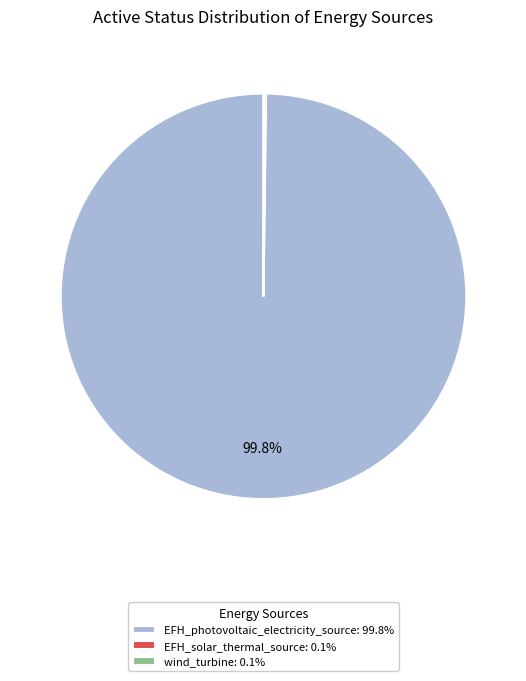

Does EFH_photovoltaic_electricity_source account for over 50% of the chart?

Yes